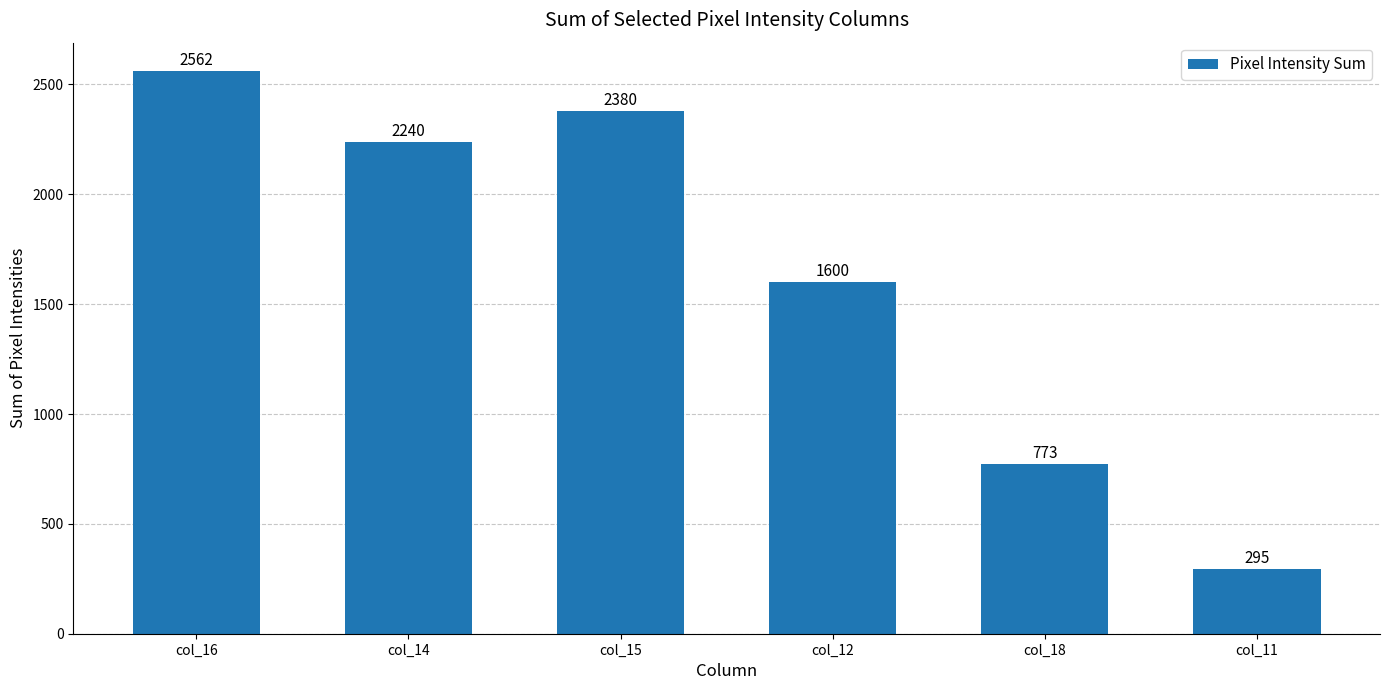

Which category has the highest value across all series?

col_16